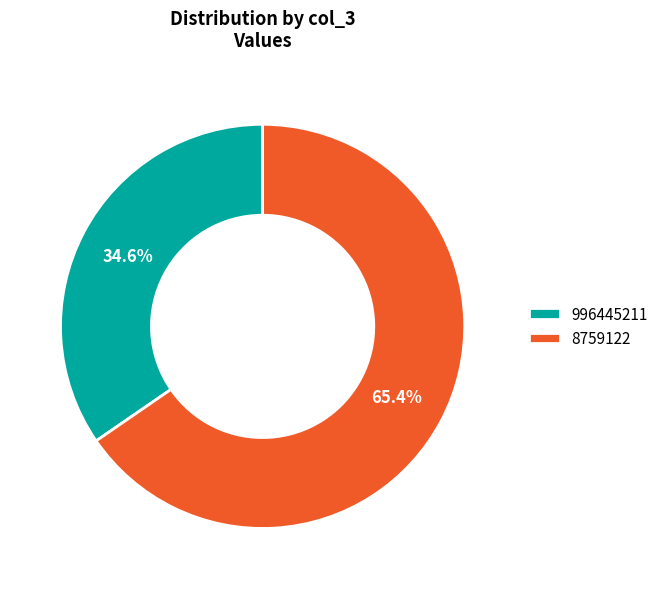

How many slices are in this pie chart?

2